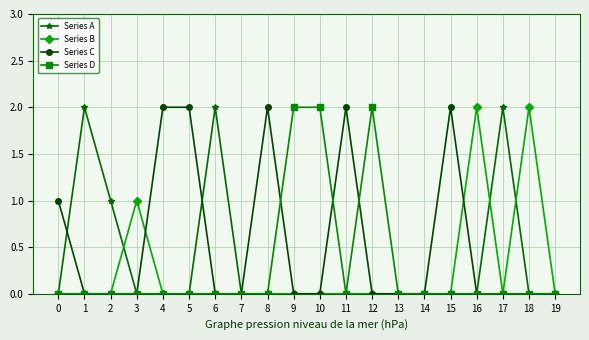

What is the greatest value displayed?

2